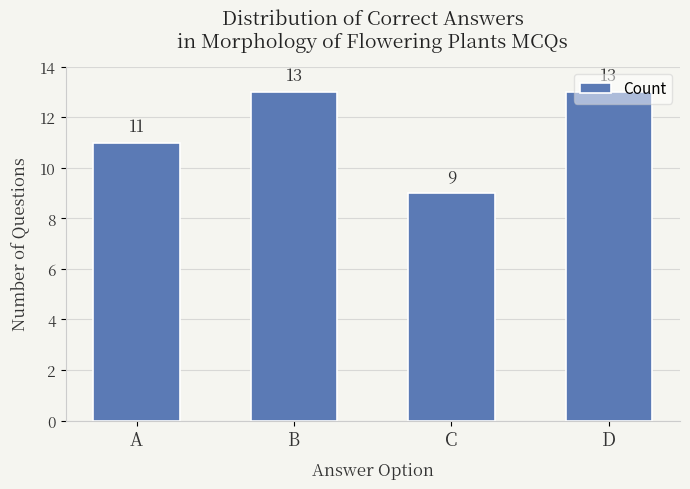

Count the values in the range 11 to 13.

3